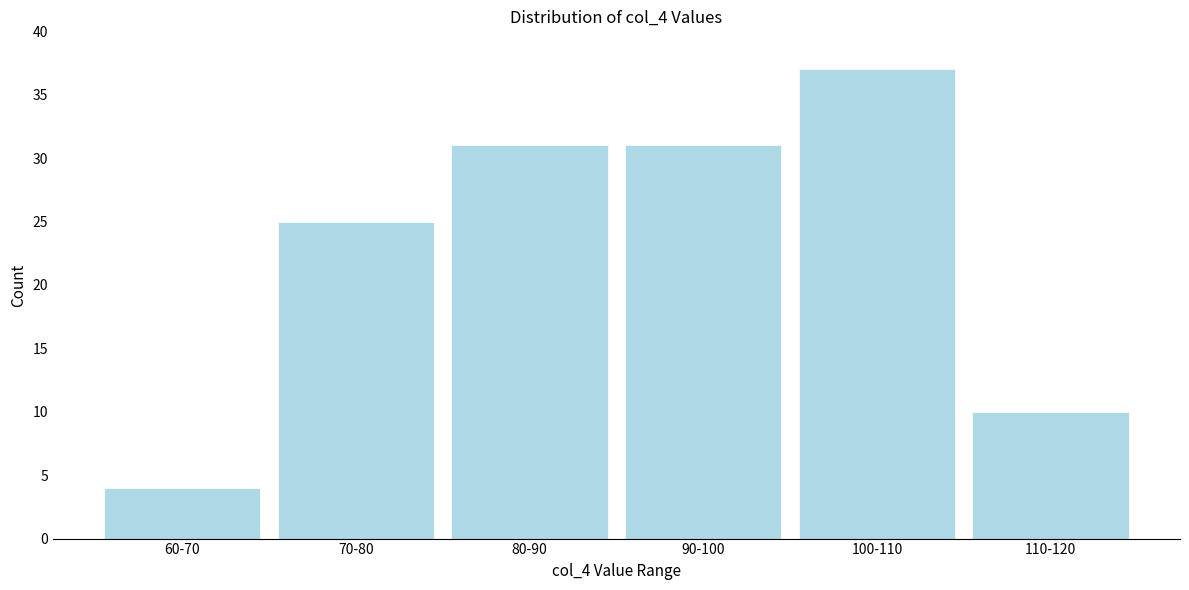

Reading right to left, list all the values displayed in this chart.

110-120=10	100-110=37	90-100=31	80-90=31	70-80=25	60-70=4